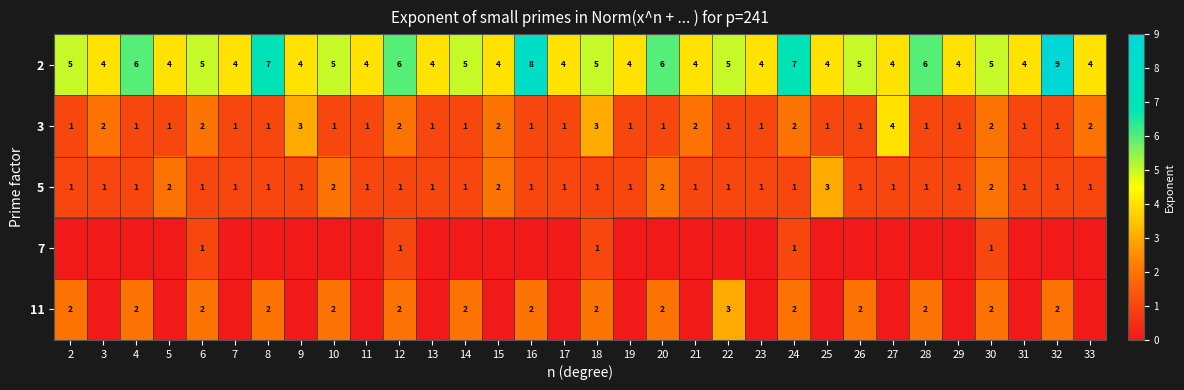

Count the 2 values in the range 4 to 6.

28